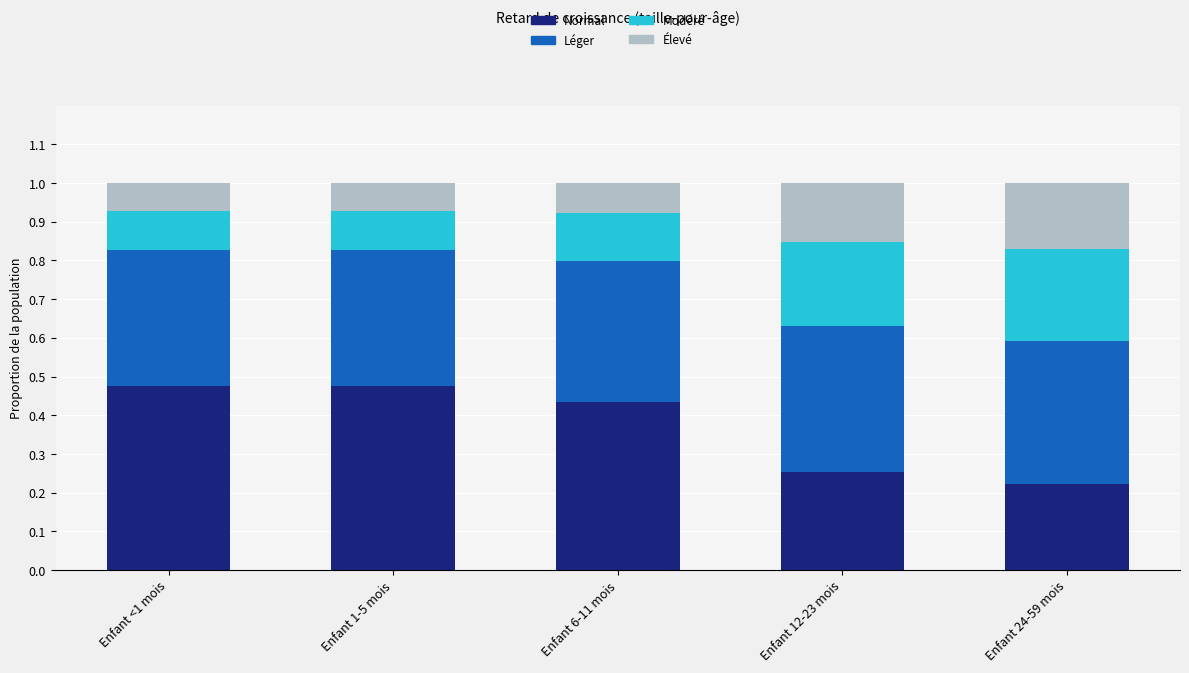

What is the total value across all series at Enfant 1-5 mois?

1.0